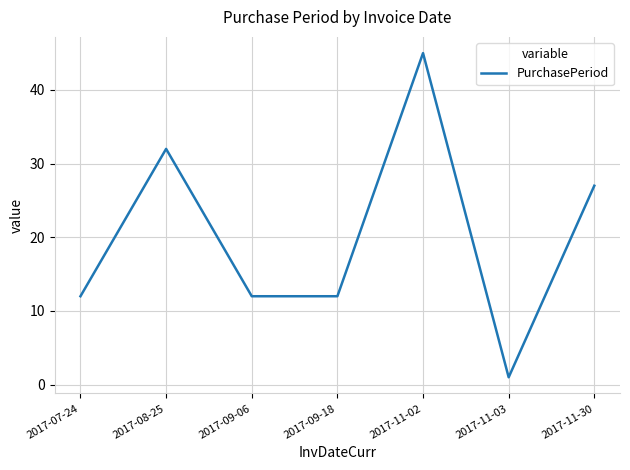

What is the difference between the second highest and second lowest values?

20